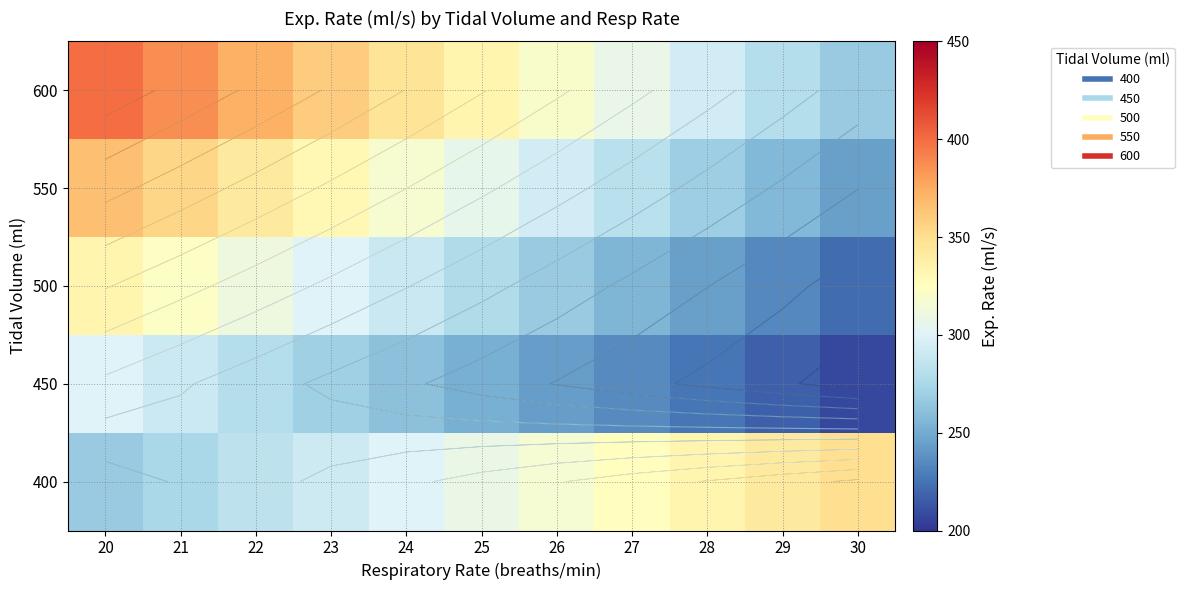

At which category is the sum across all series the highest?

20